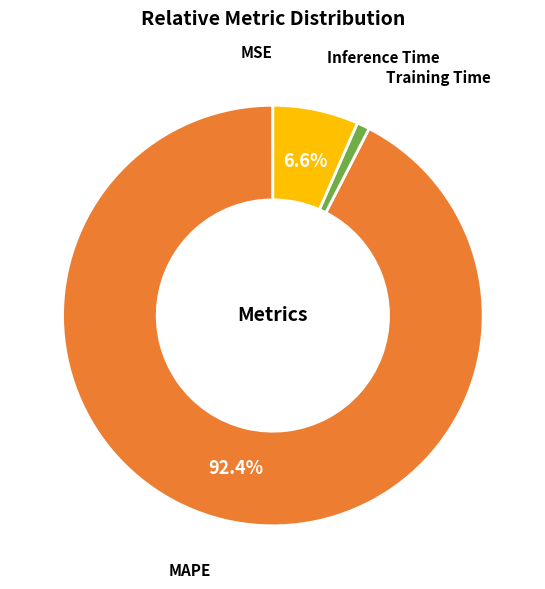

To the nearest percent, what is the average slice percentage?

25%